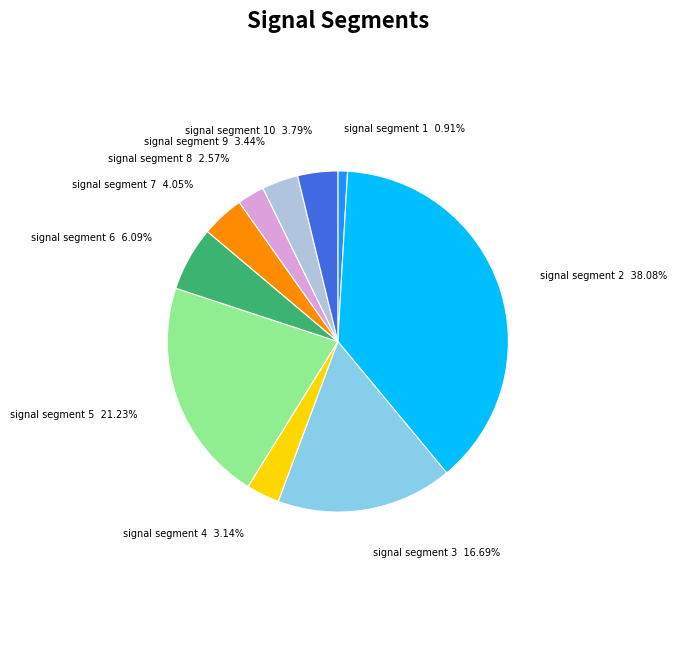

To the nearest percent, what is the difference between the signal segment 9 and signal segment 1 slice percentages?

3%